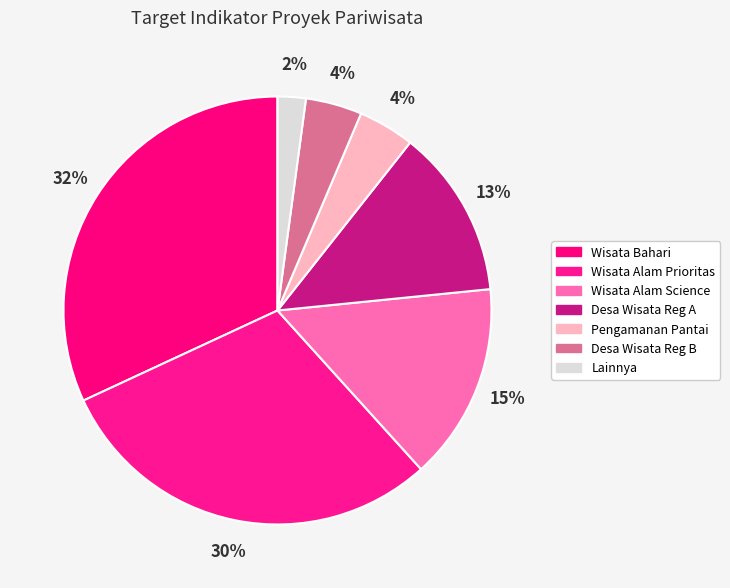

What is the smallest slice in the pie chart?

Lainnya